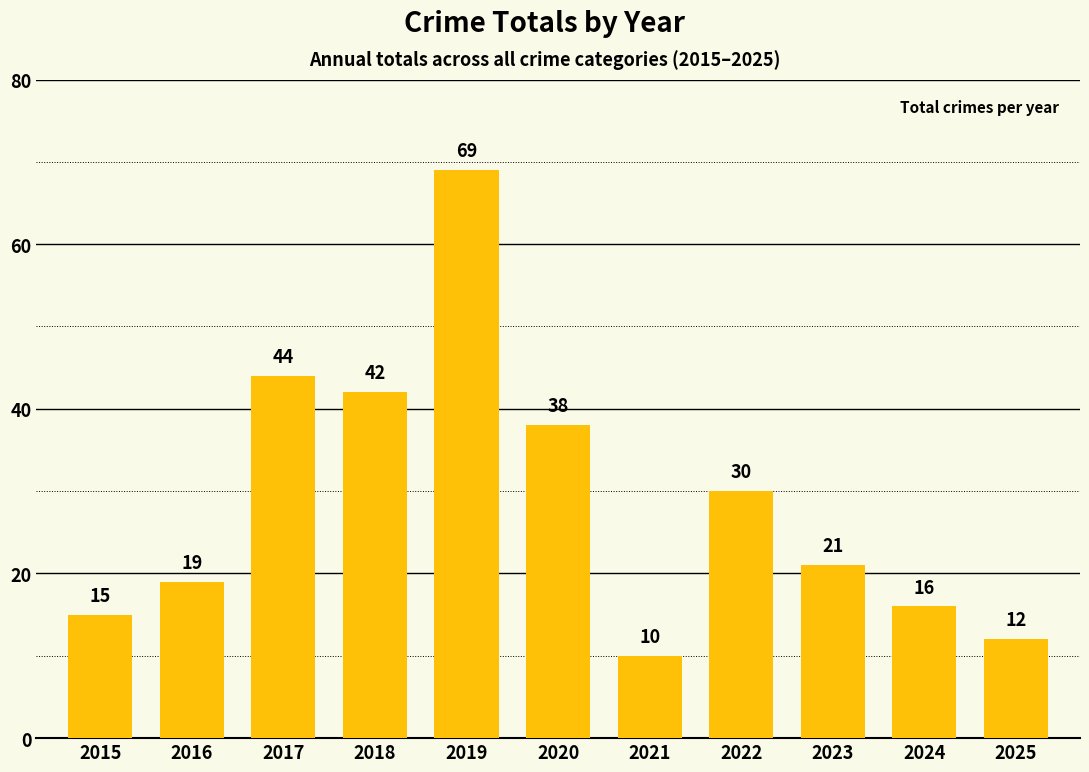

What is the difference between the second highest and minimum values?

34